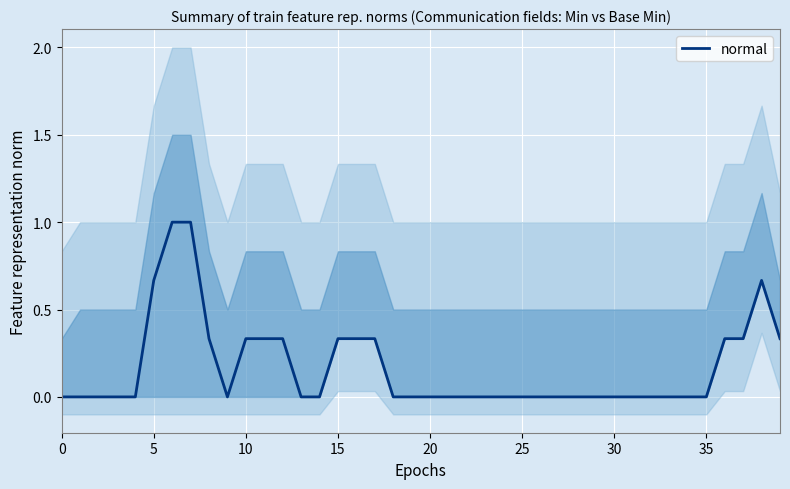

How many distinct data groups are displayed?

1